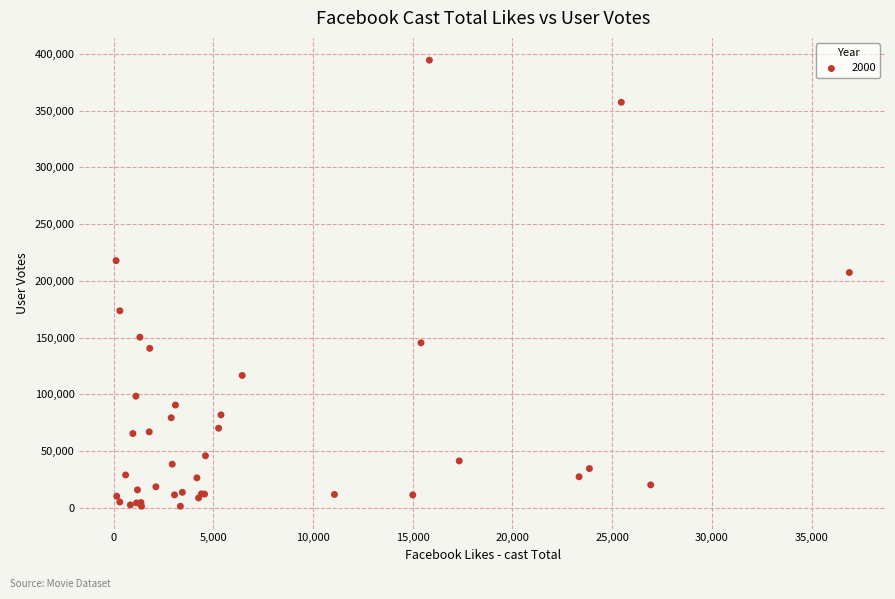

What Y value in the scatter plot is closest to 197857?

207287